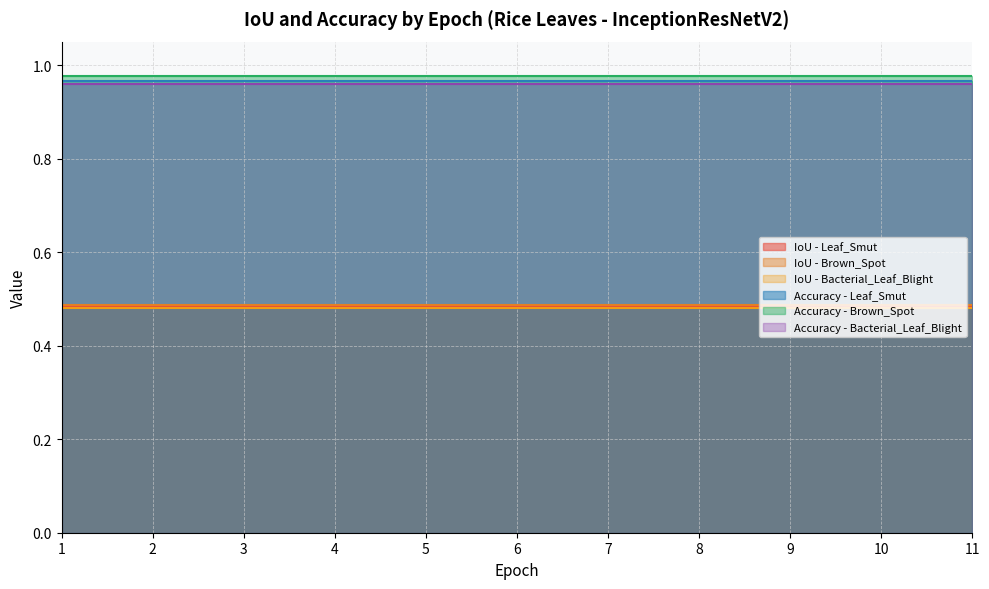

The value of IoU at 8 is 0.5. True or false?

True